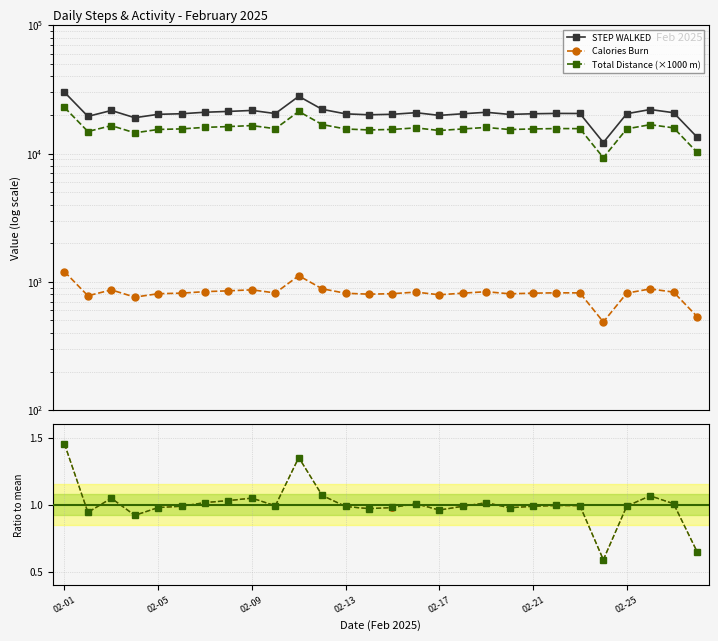

How many series are shown in this chart?

5